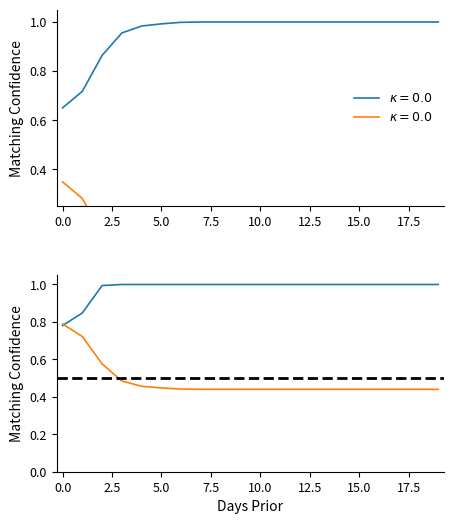

Is this an area chart (filled region under the line)?

No